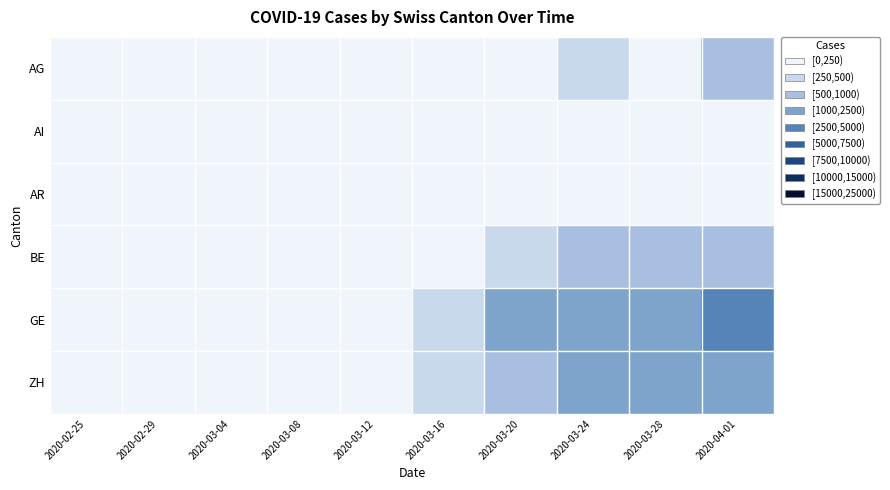

Which series has the largest total across all categories?

GE